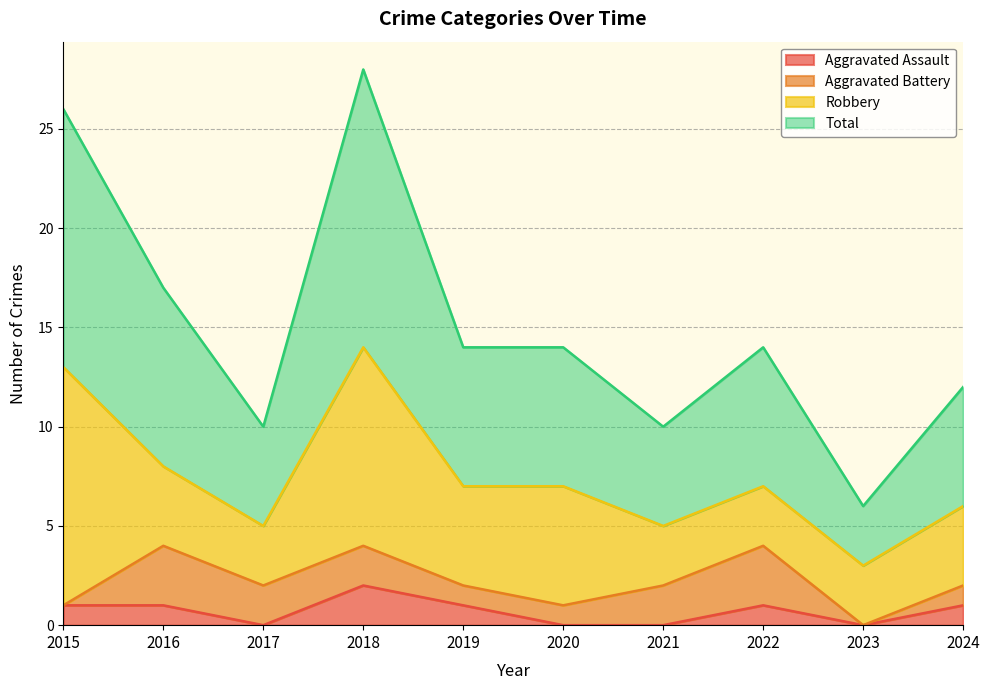

True or false: Aggravated Assault and Total intersect in this chart.

False